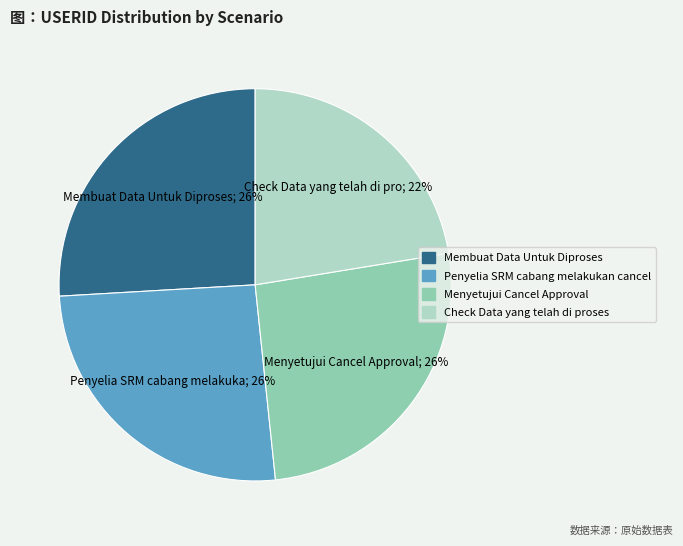

To the nearest percent, what percentage of the pie is Check Data yang telah di proses?

22%